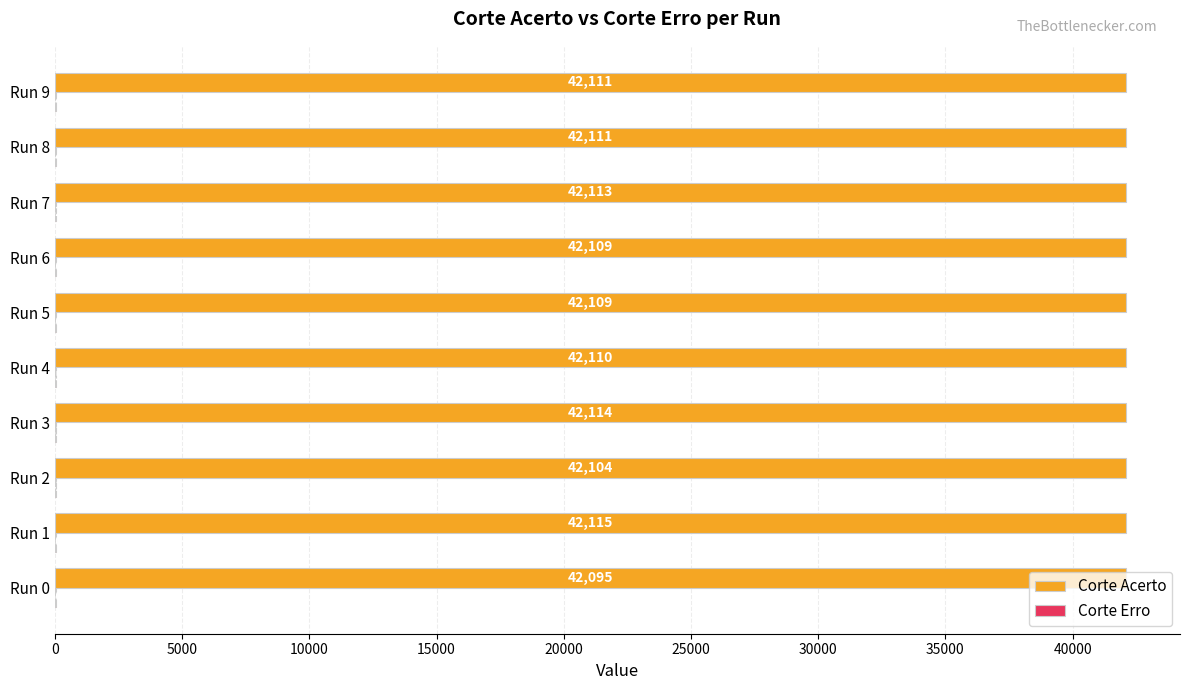

Which series has the largest total across all categories?

Corte Acerto